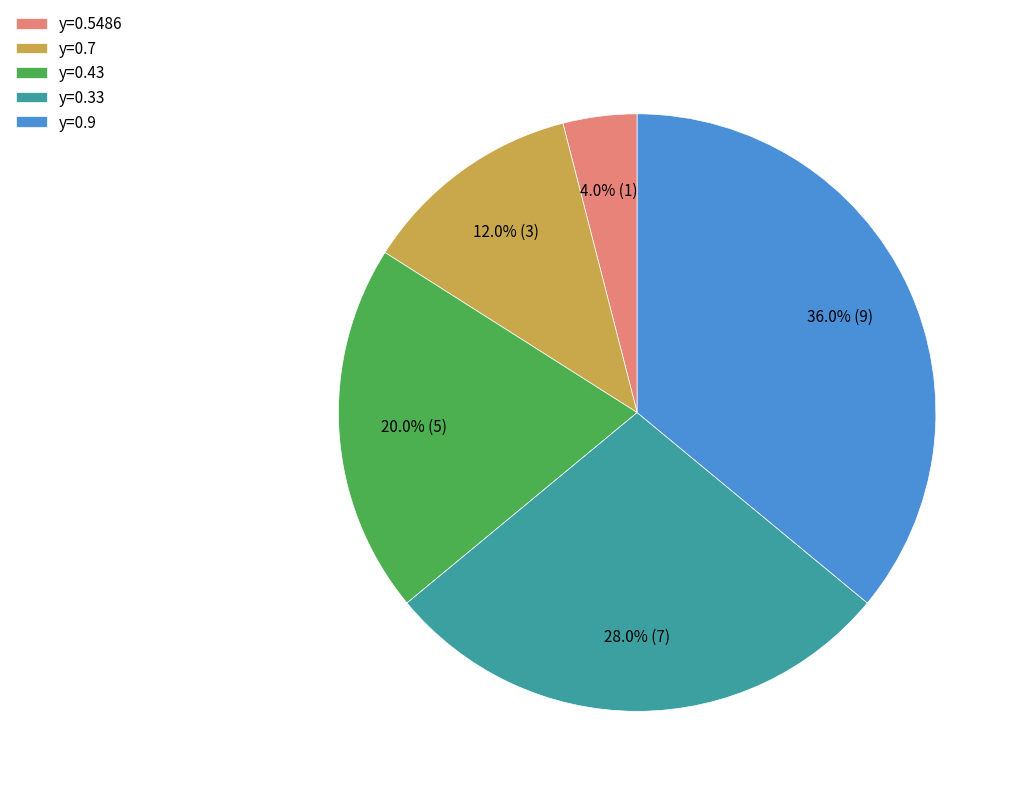

Count the number of slices in the pie.

5